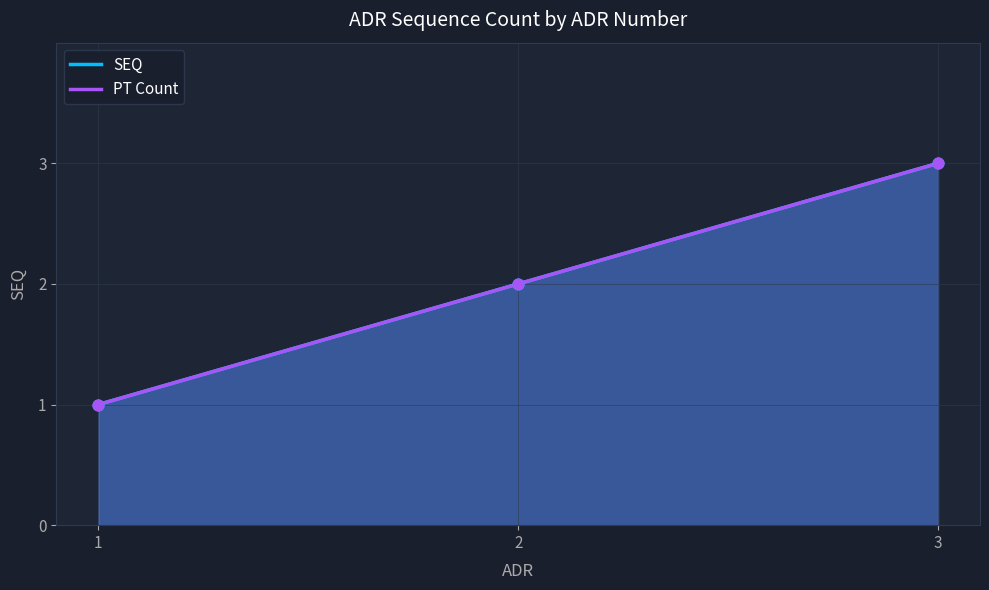

Which series contains the lowest Y value?

SEQ